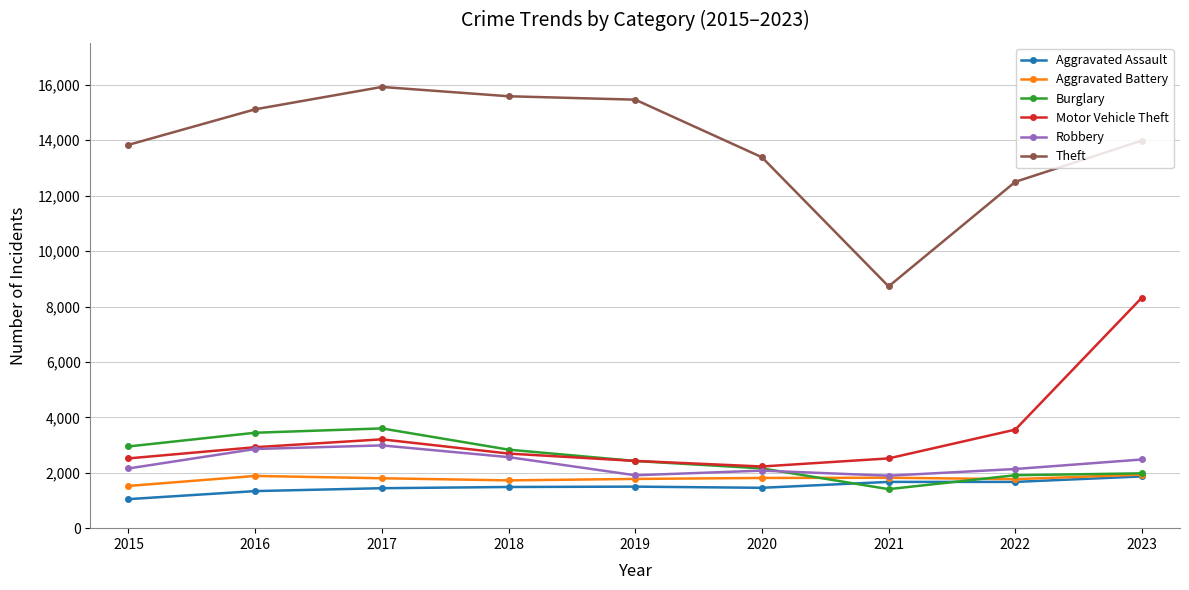

Where is Burglary nearest to the value 2504?

2019